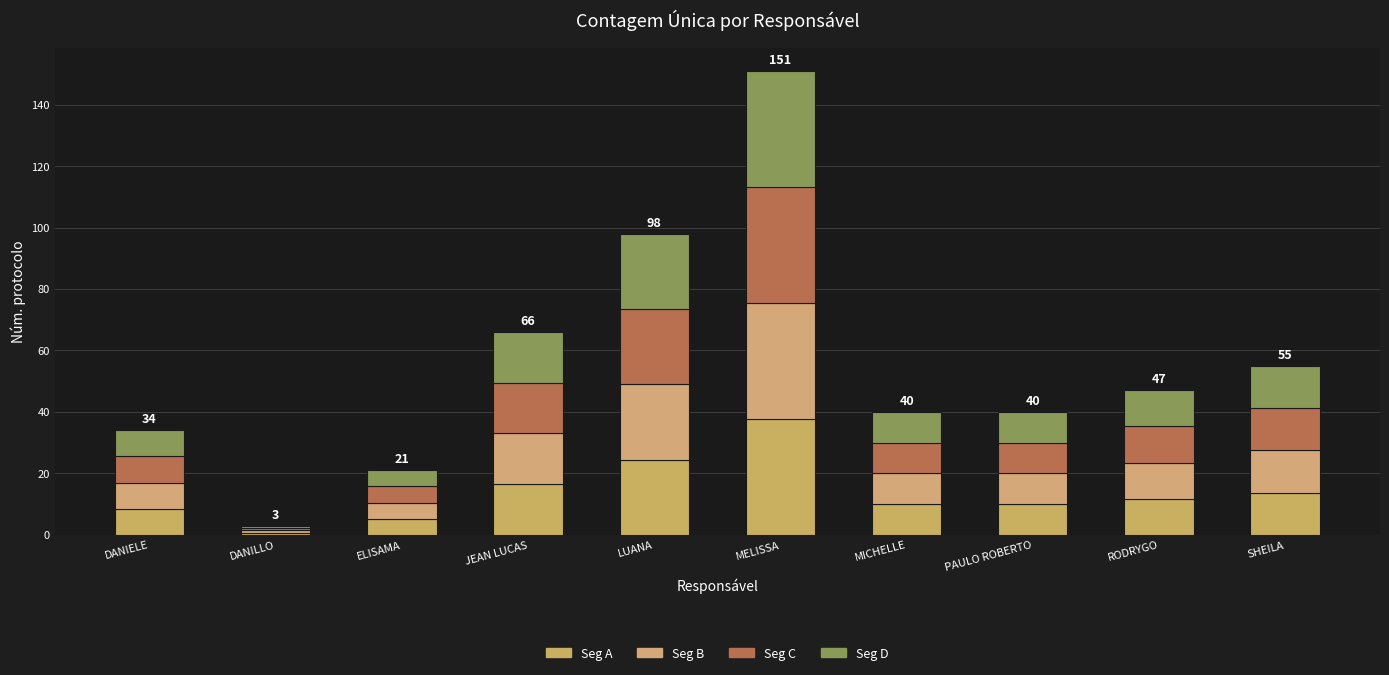

Between LUANA and SHEILA, which series saw the biggest shift?

Seg A